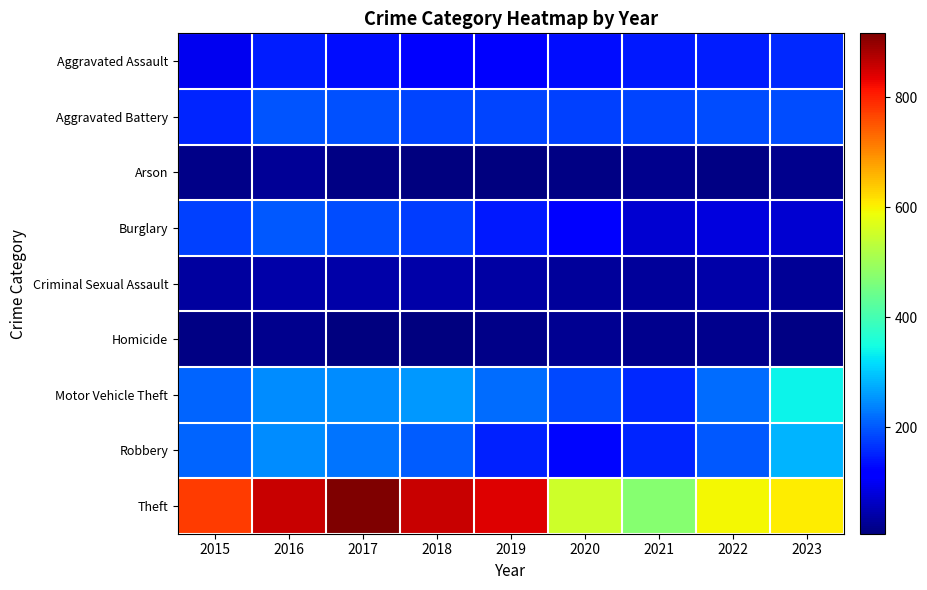

What is the difference between the highest and lowest values at 2020?

538